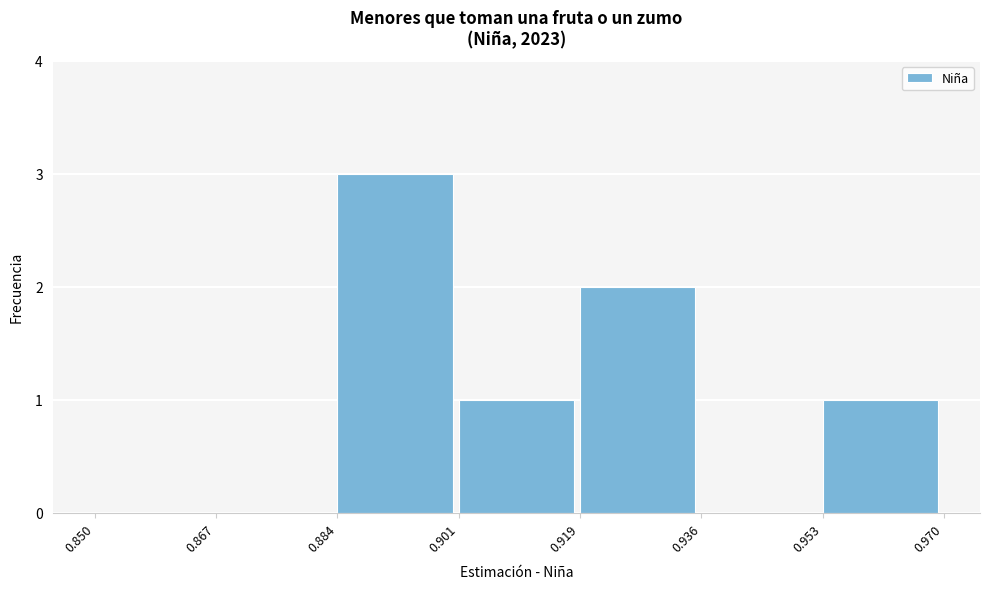

How tall is the bar that spans 0.901 to 0.919 on the x-axis? The values are not printed on the chart, so give them approximately, as read against the axis.

1